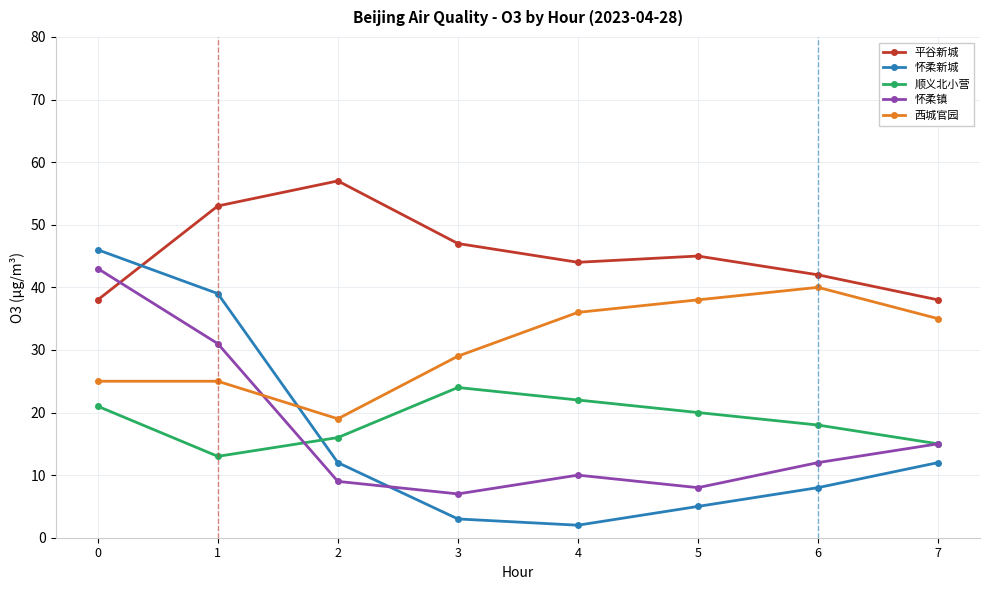

What is the value of the 顺义北小营 point at the 1st from the left?

21